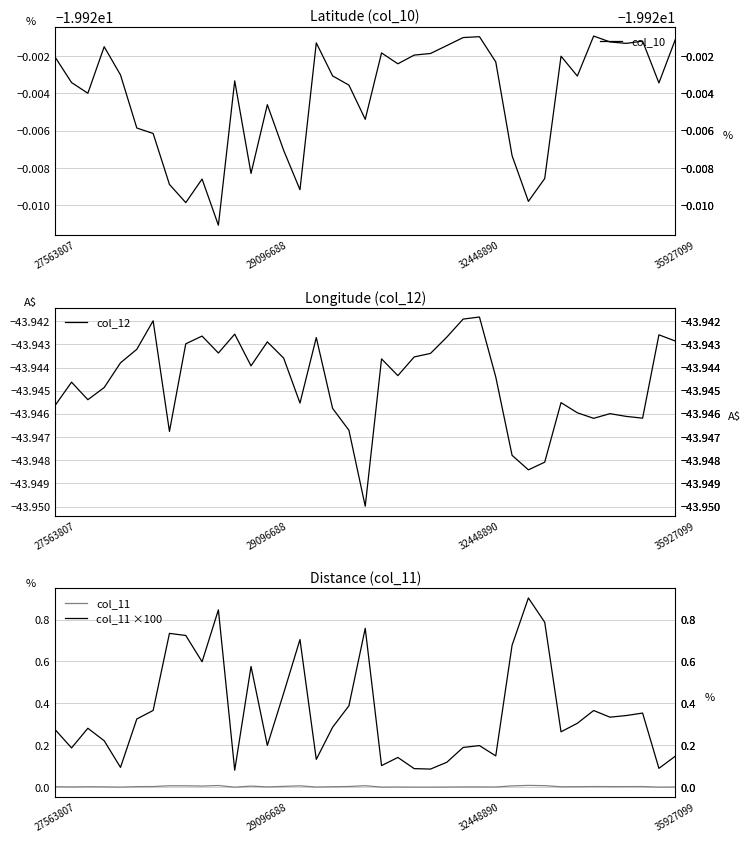

How many interior local valleys does the col_10 series have?

11